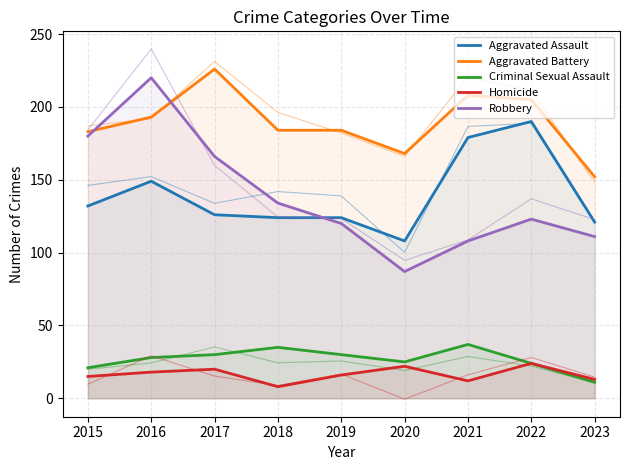

At which category does Criminal Sexual Assault reach its first local peak?

2018